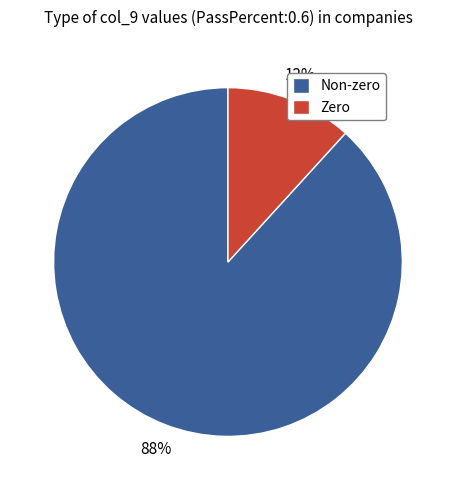

Rank the categories by value from lowest to highest.

Zero, Non-zero